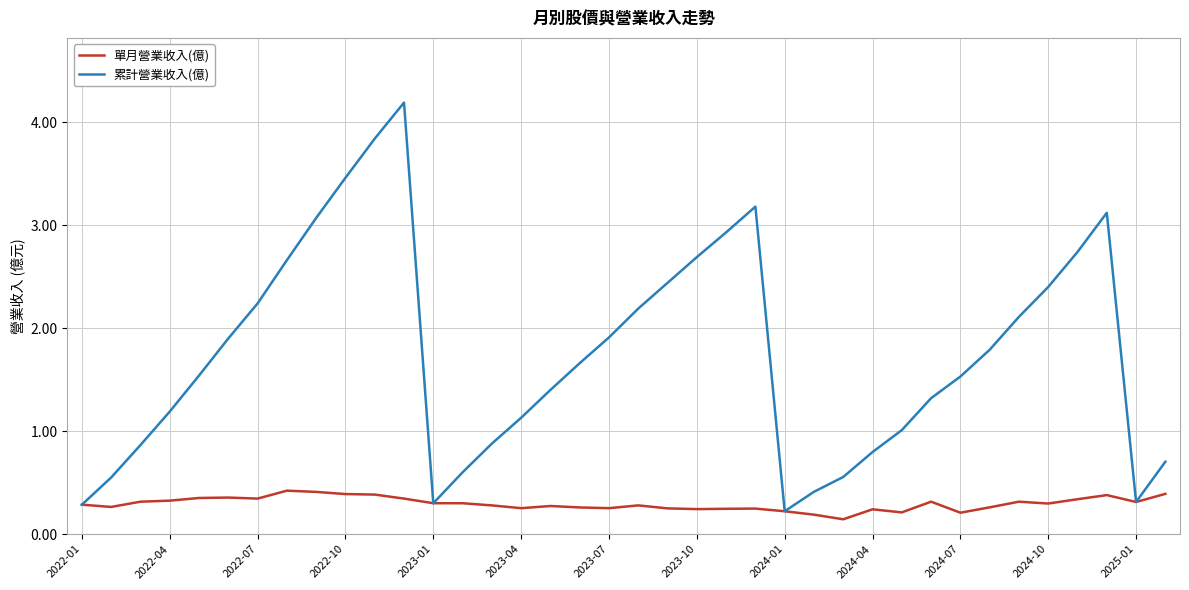

Which series has the widest spread of values?

累計營業收入(億)